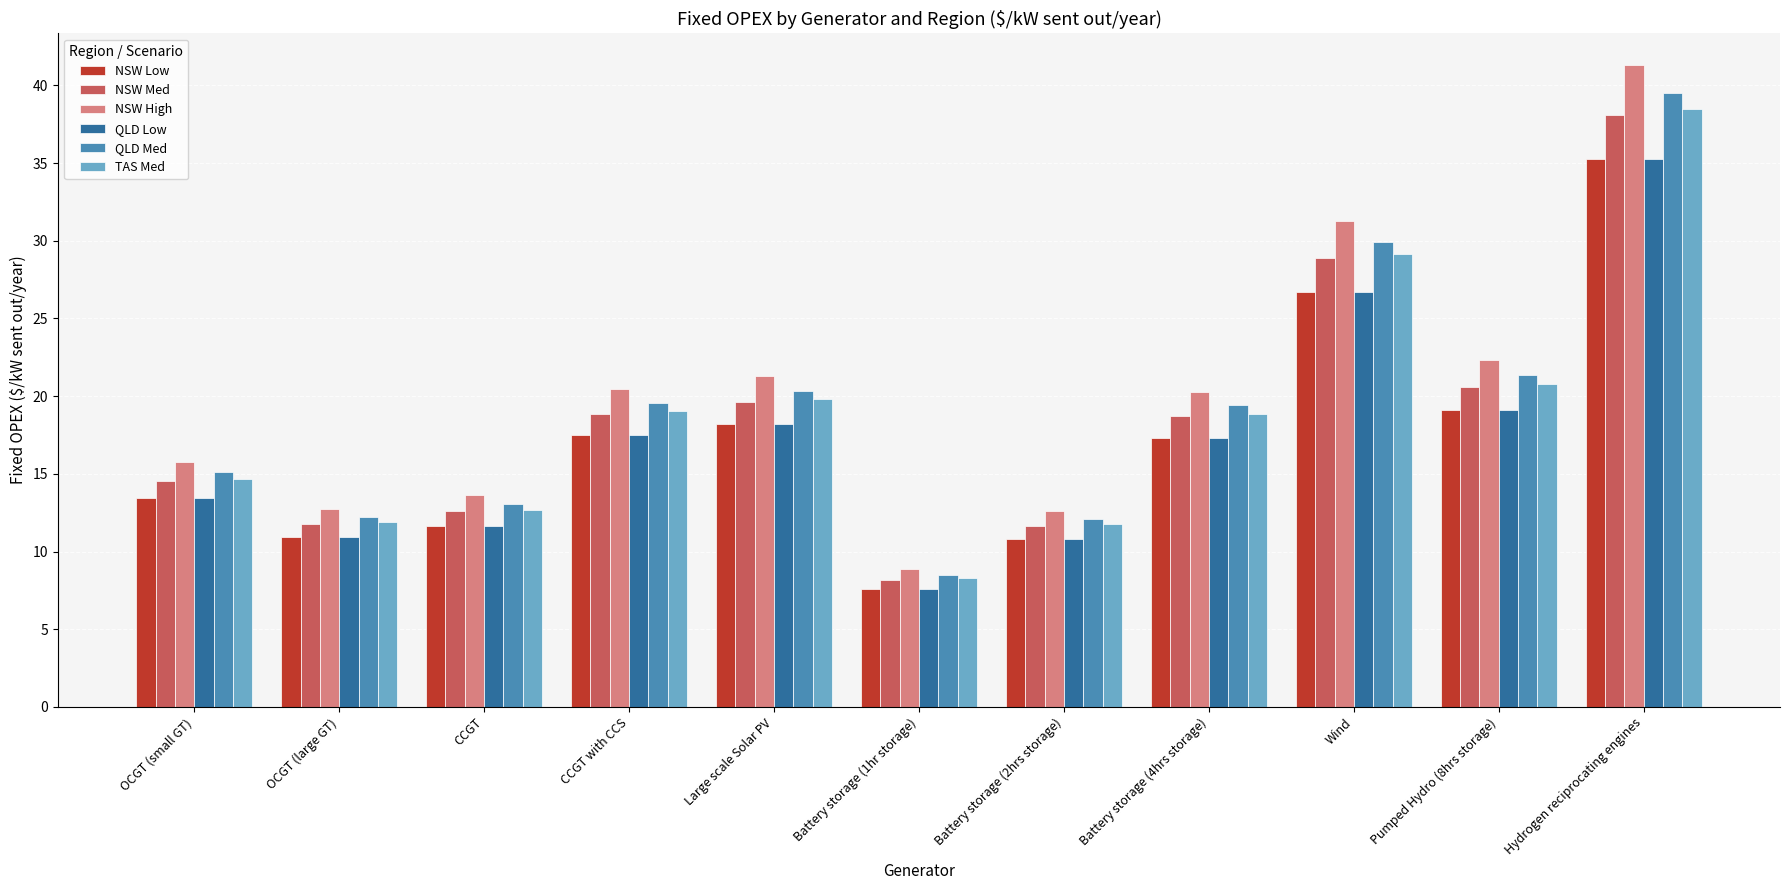

At which category is the sum across all series the highest?

Hydrogen reciprocating engines